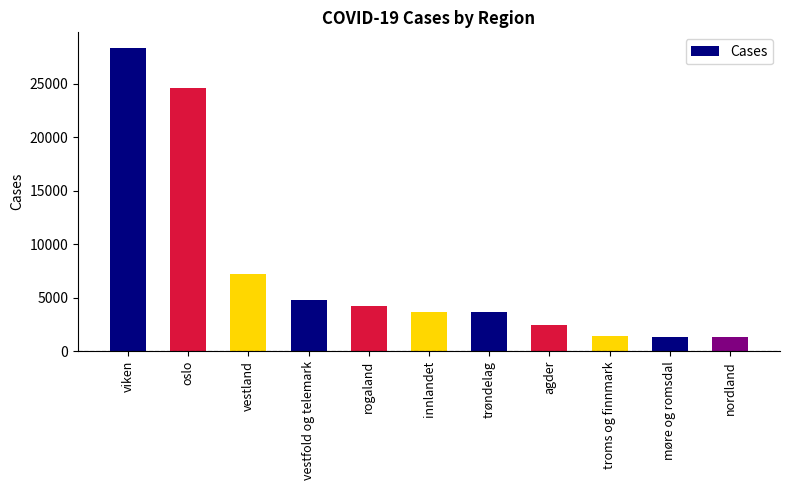

What is the approximate value at vestland?

7222